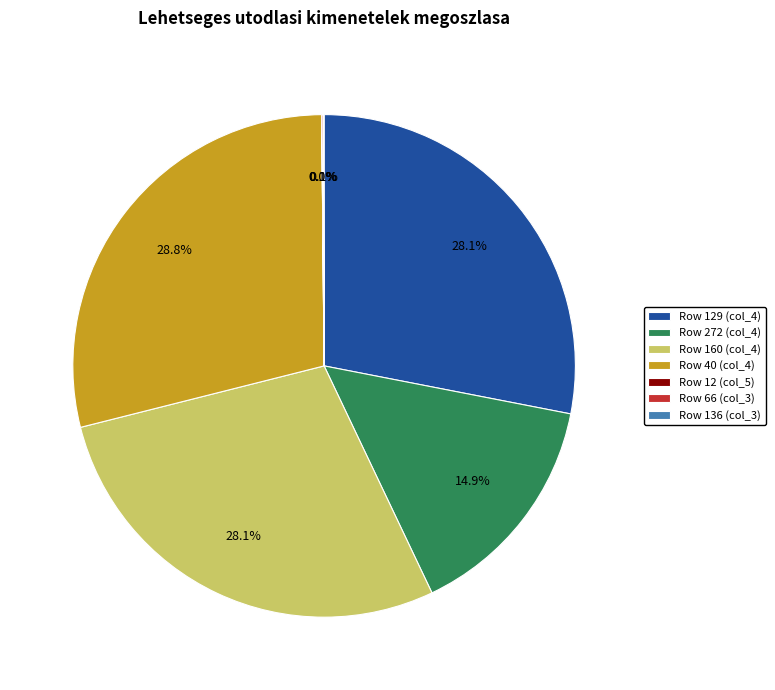

Which category has the biggest portion of the pie?

Row 40 (col_4)